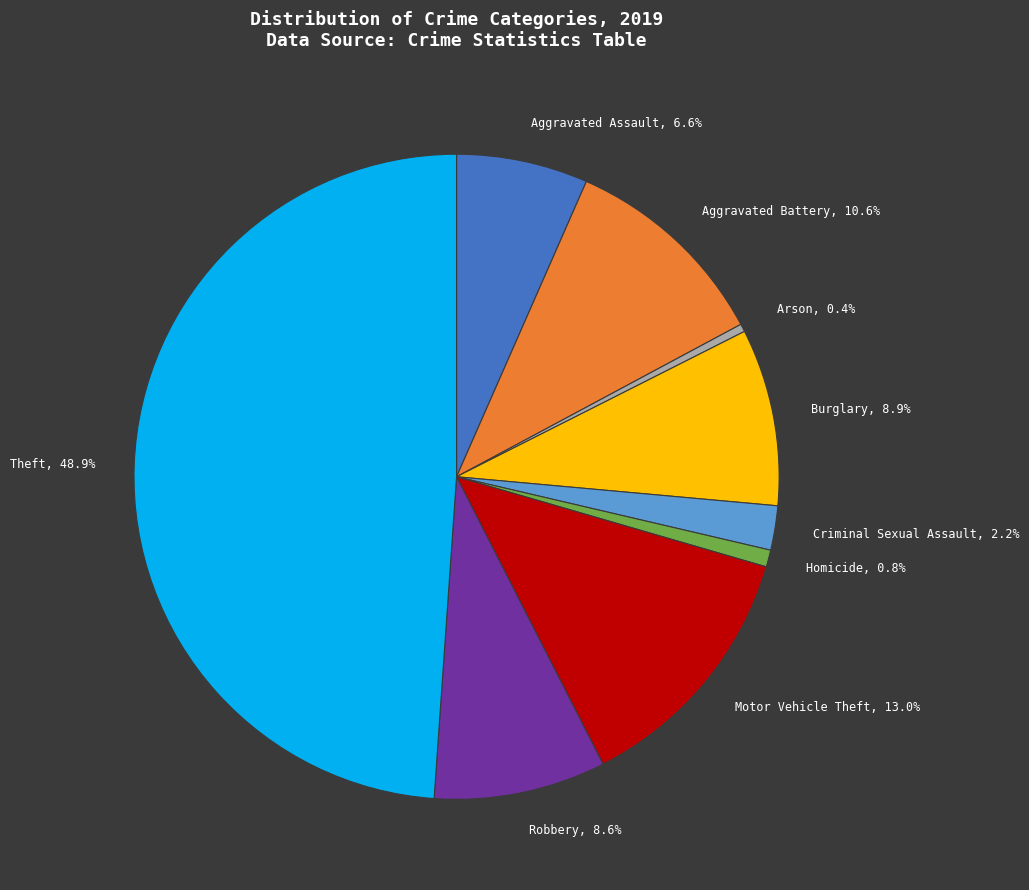

To the nearest percent, what is the average slice percentage?

11%